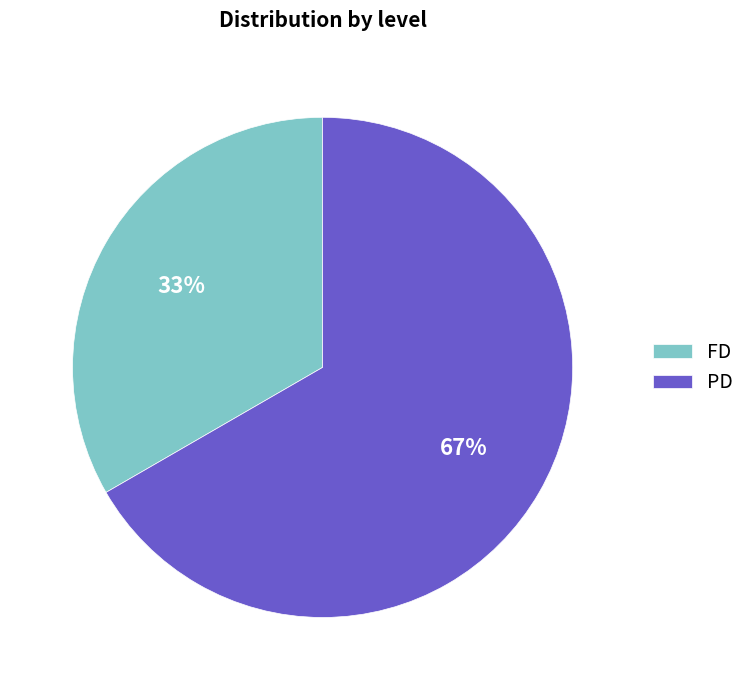

Which slice is the smallest?

FD